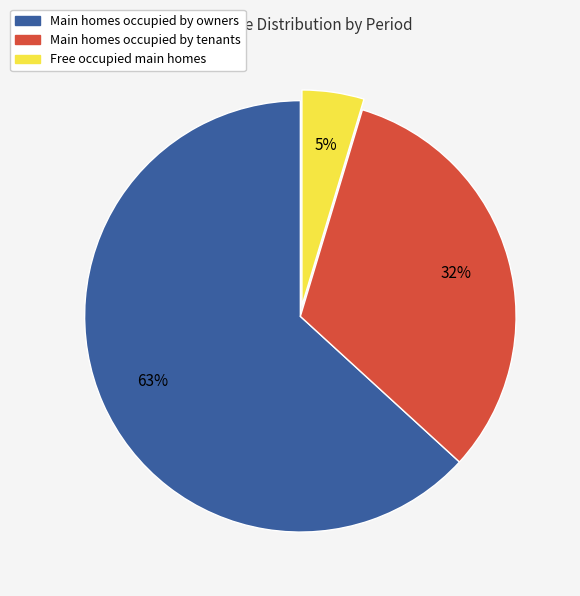

How many segments does this pie chart have?

3